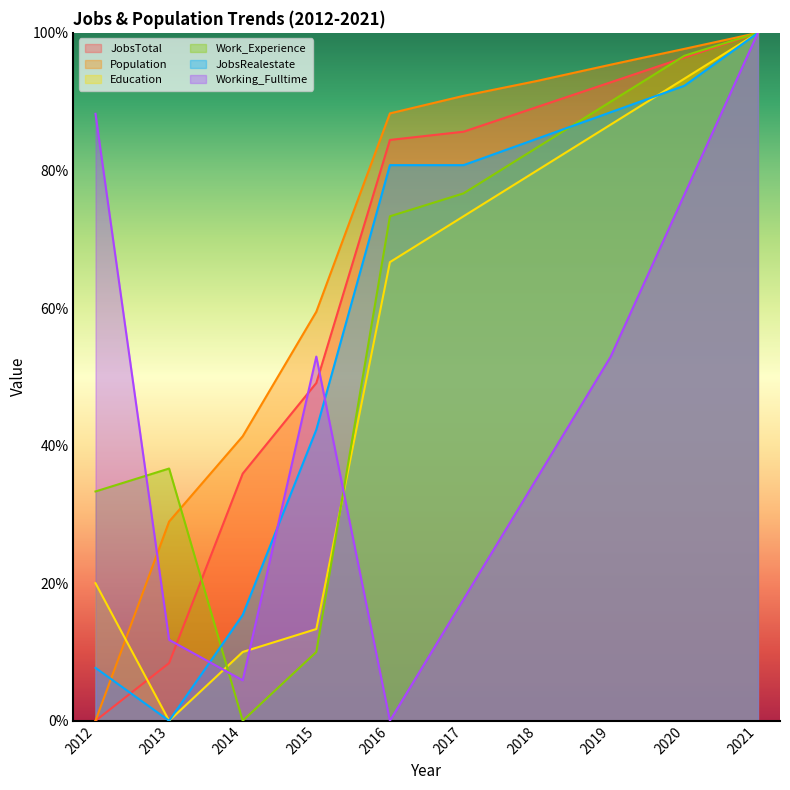

What is the value of the JobsRealestate point at the 7th from the left?

84.6